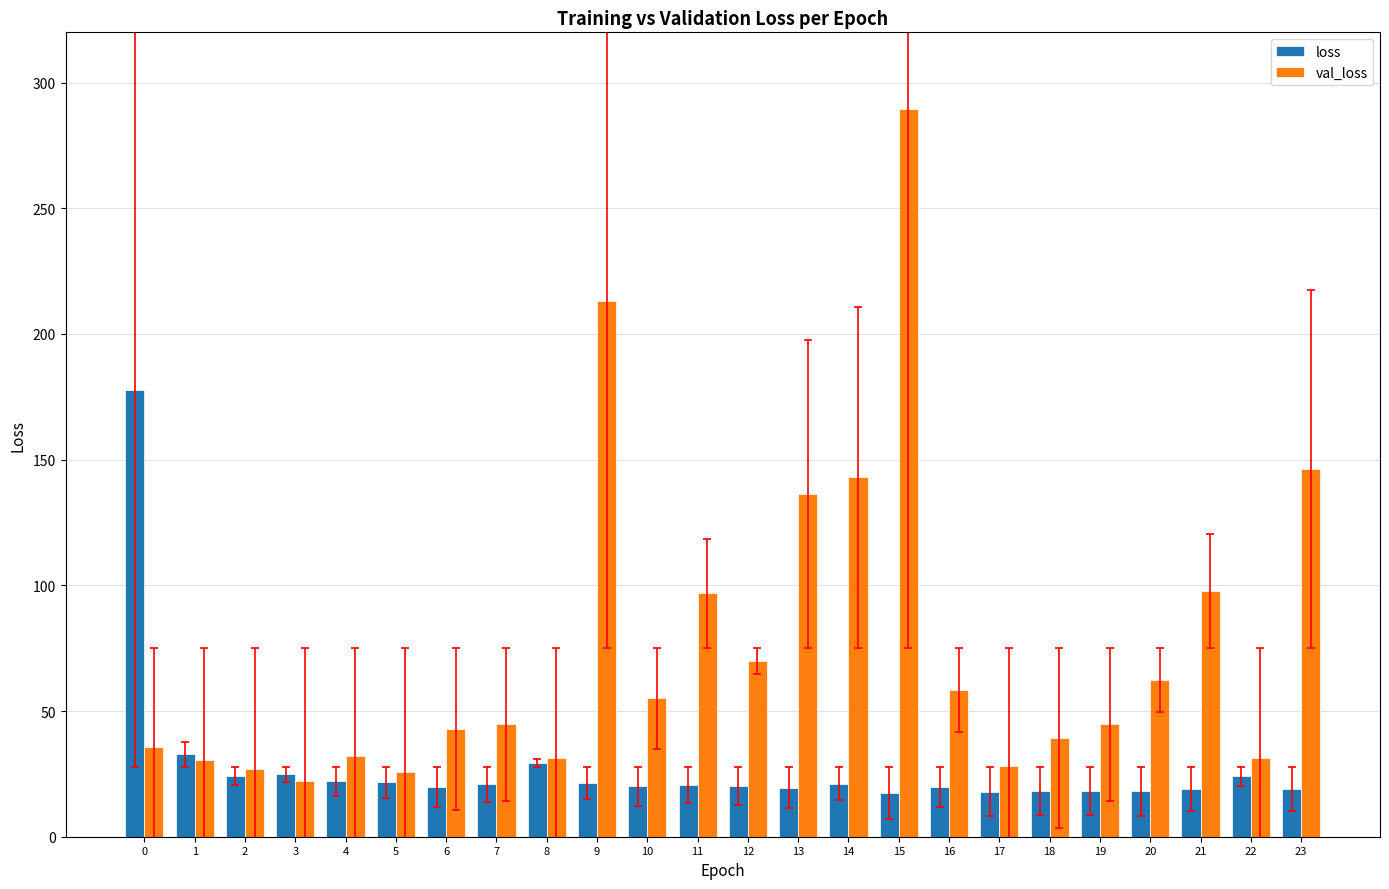

Rank the series by their average value, from lowest to highest.

loss, val_loss